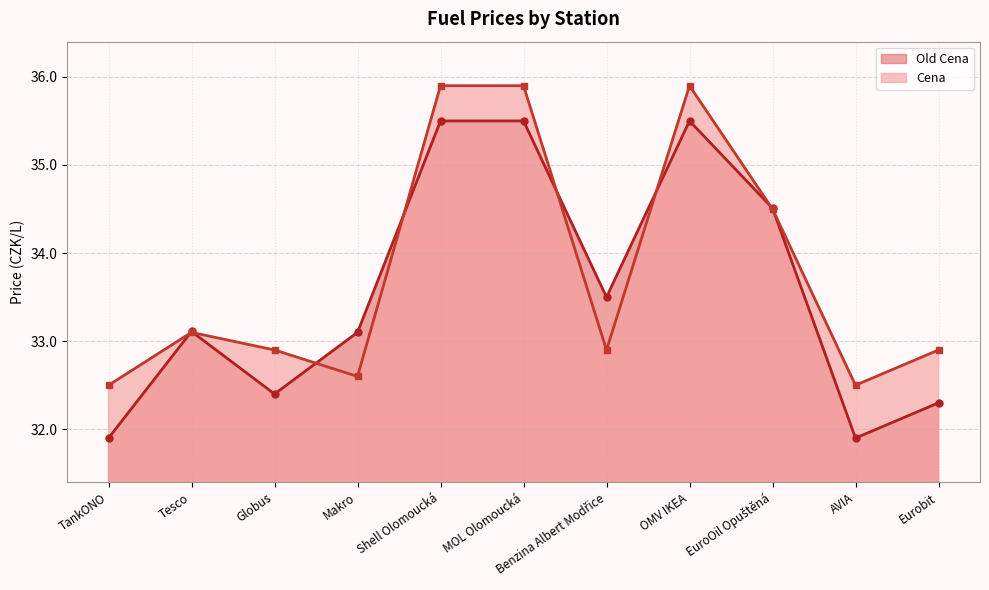

What are all the series names shown in the legend?

Old Cena, Cena